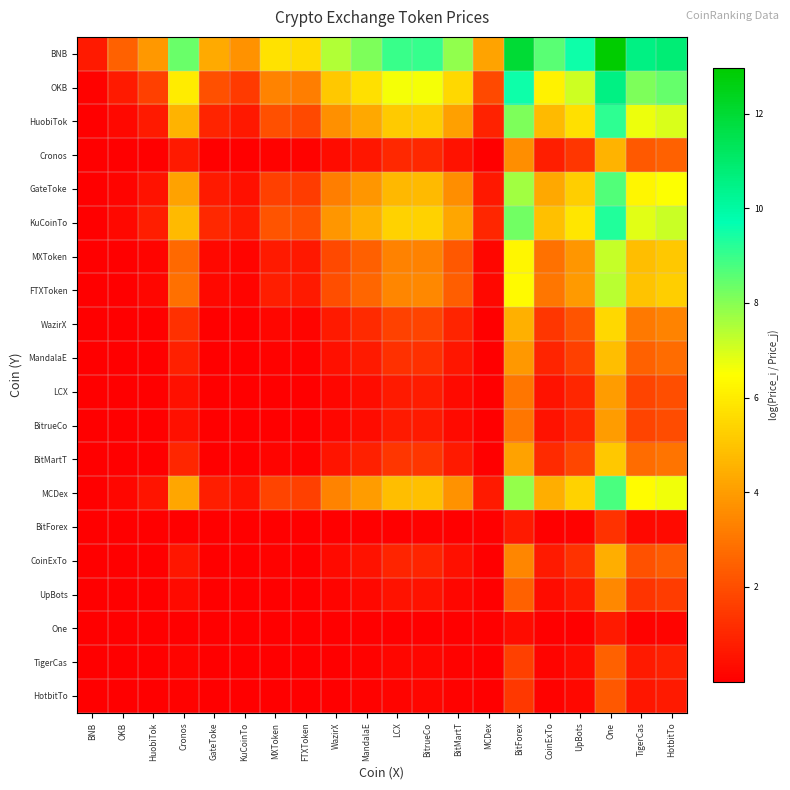

How many series are shown in this chart?

20